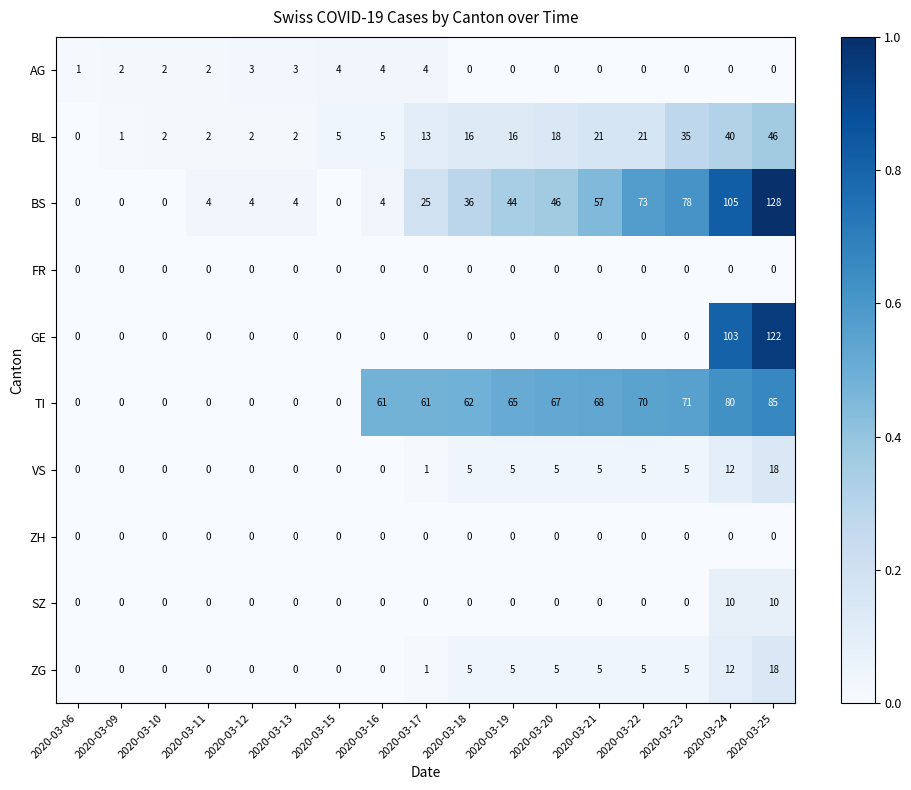

At which category is the sum across all series the highest?

2020-03-25